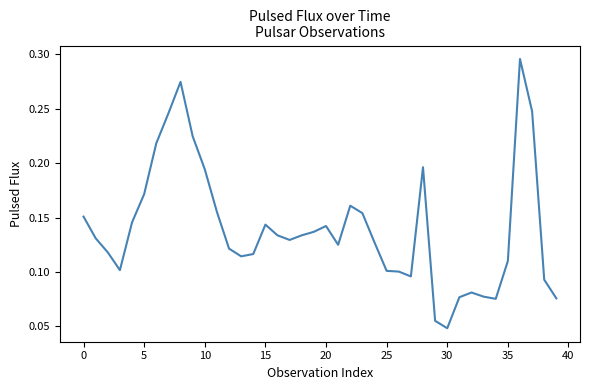

What is the average value?

0.1